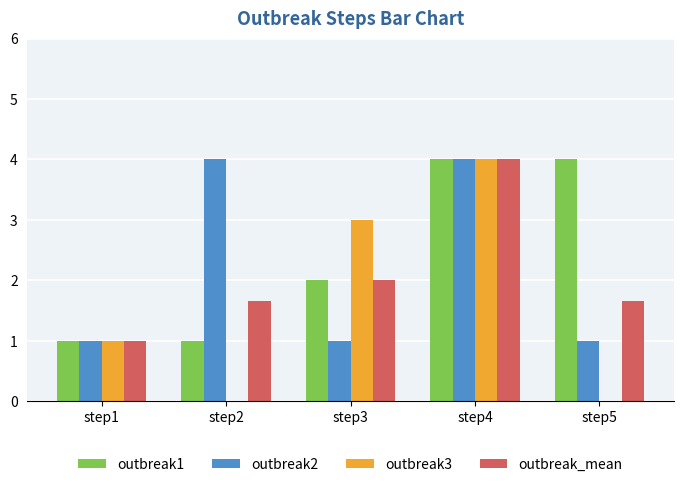

At which category is the sum across all series the highest?

step4